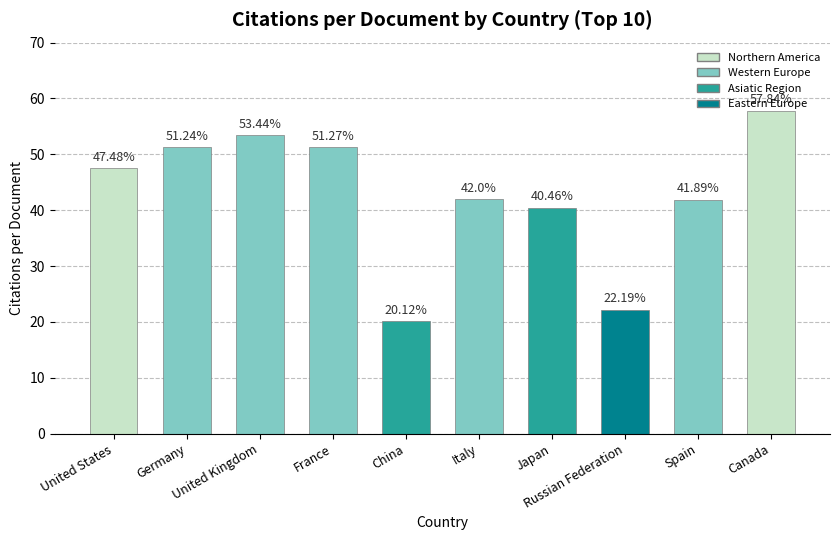

Approximately how many times larger is the value at United Kingdom compared to Japan?

1.3